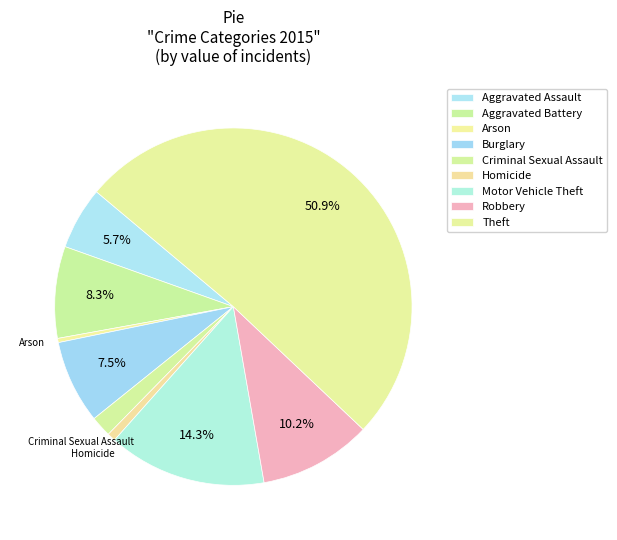

Which category has the smallest portion of the pie?

Arson